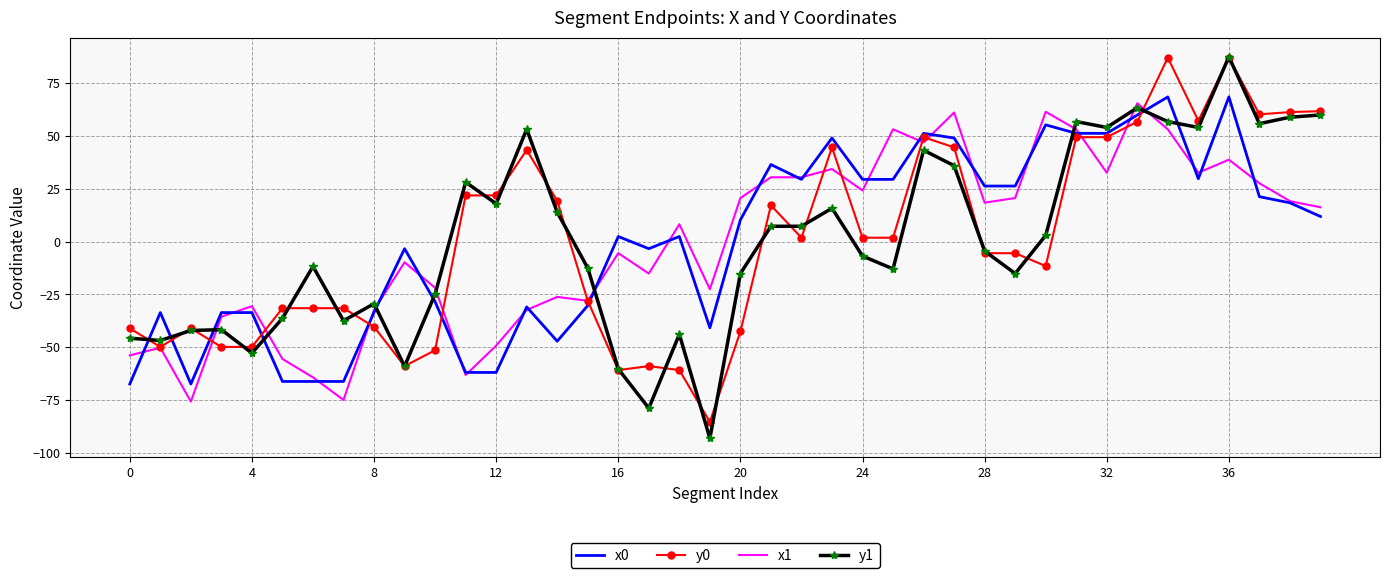

What is the minimum value shown in the chart?

-93.1